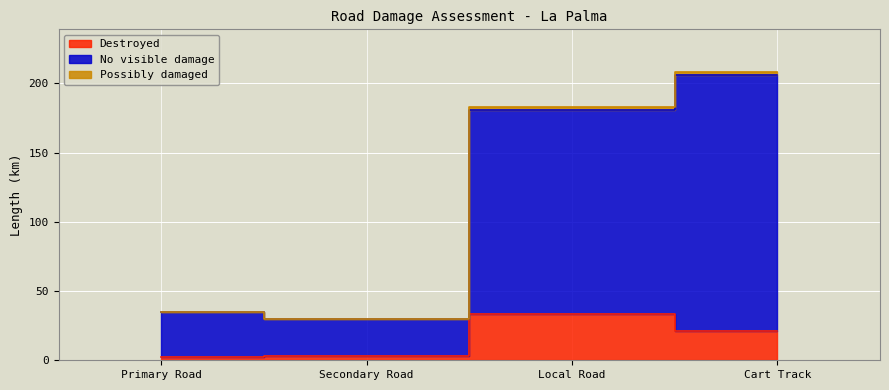

At which label is No visible damage closest to 117?

Local Road